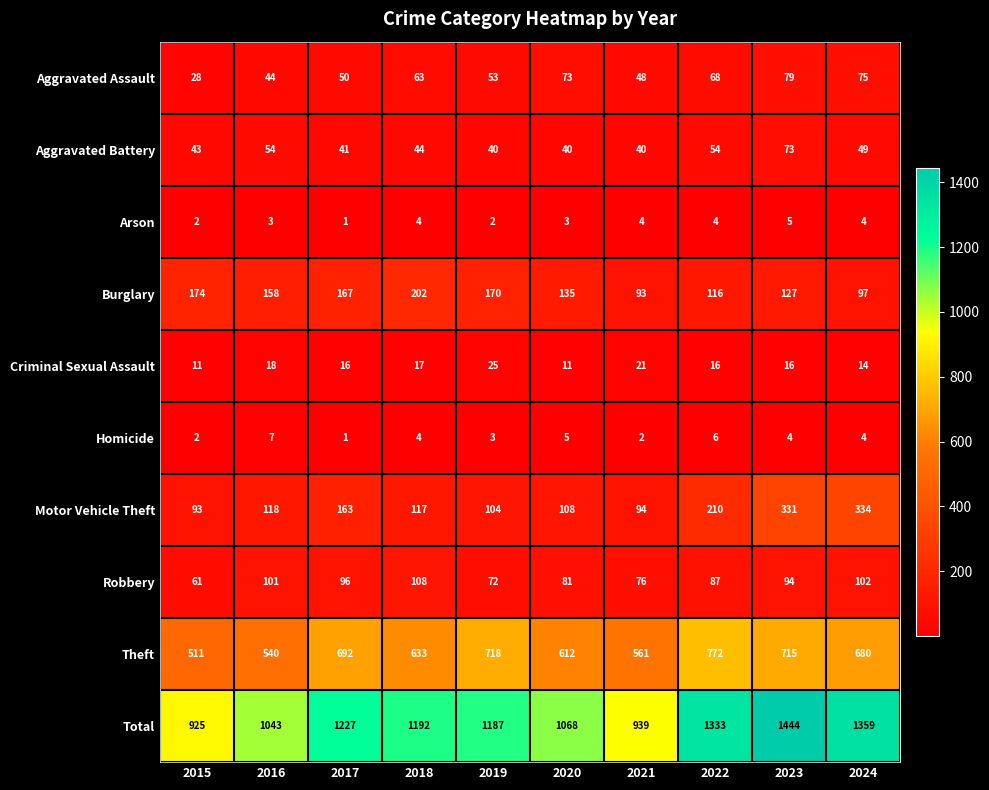

Which category has the lowest value across all series?

2017